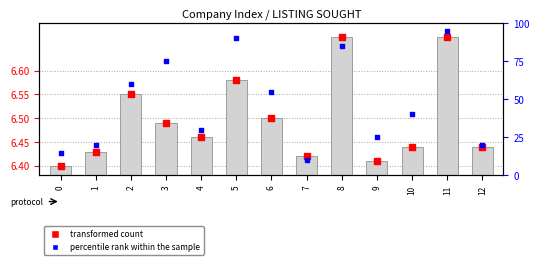

Which has a higher value, 8 or 10?

8